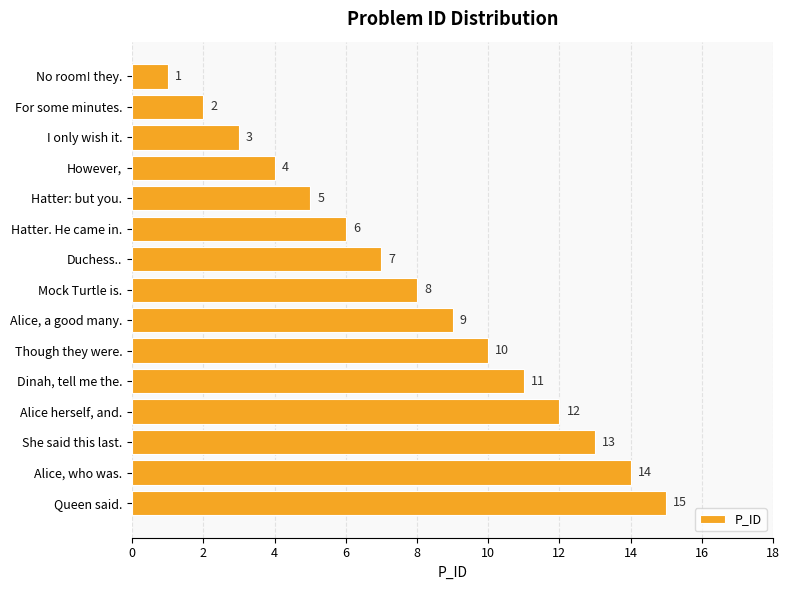

Is it true that the value at Hatter. He came in. is 9?

False